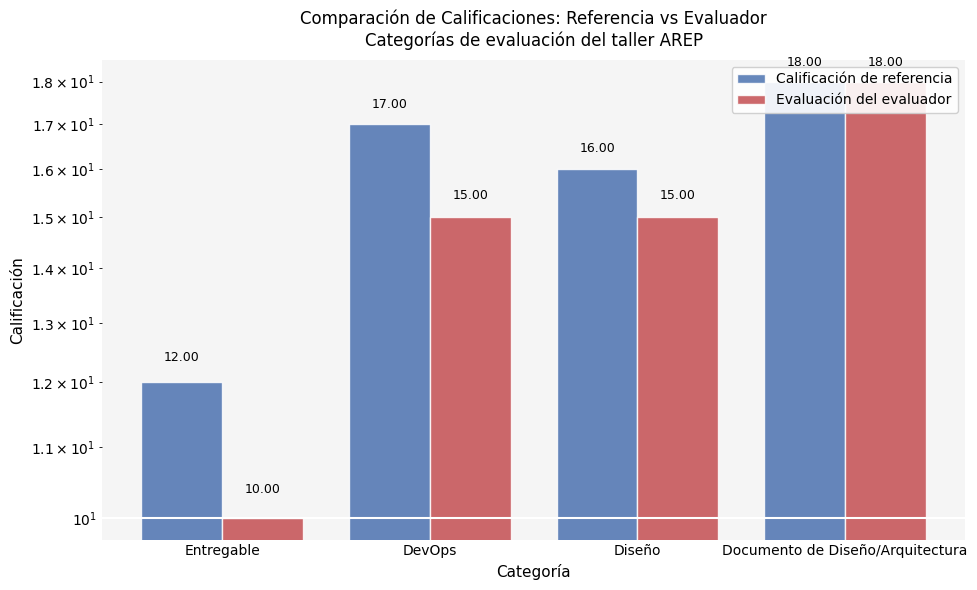

True or false: Evaluación del evaluador has a value of 15 at DevOps.

True